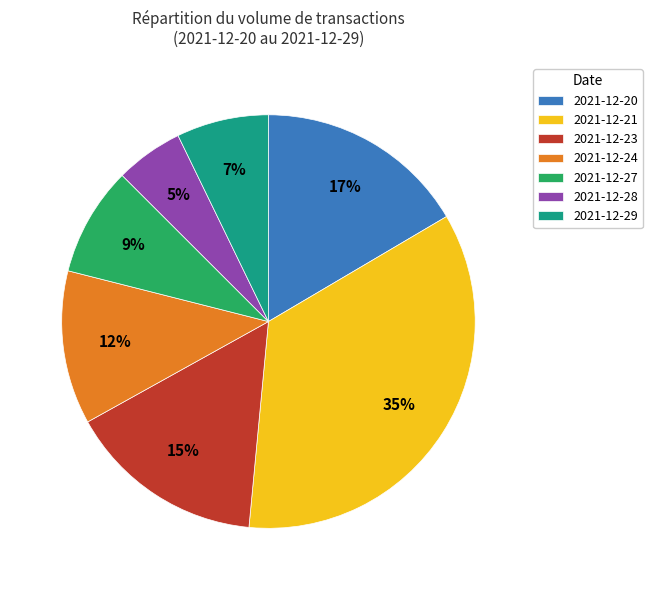

Between 2021-12-21 and 2021-12-29, which is larger?

2021-12-21